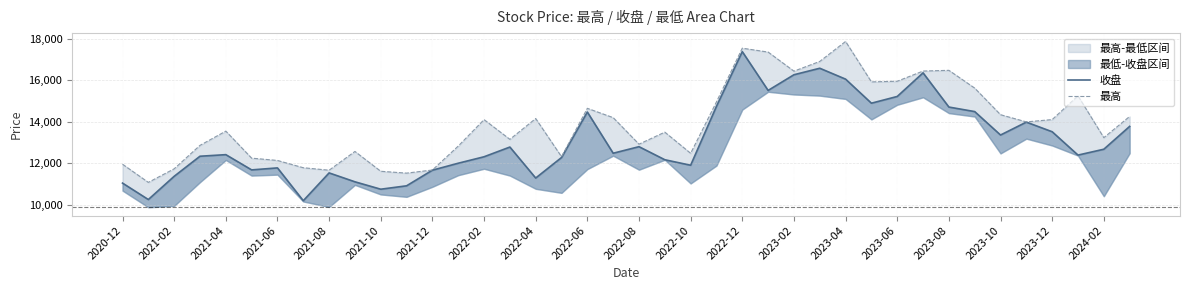

Is it true that 收盘 equals 17474.9 at 2022-04?

False